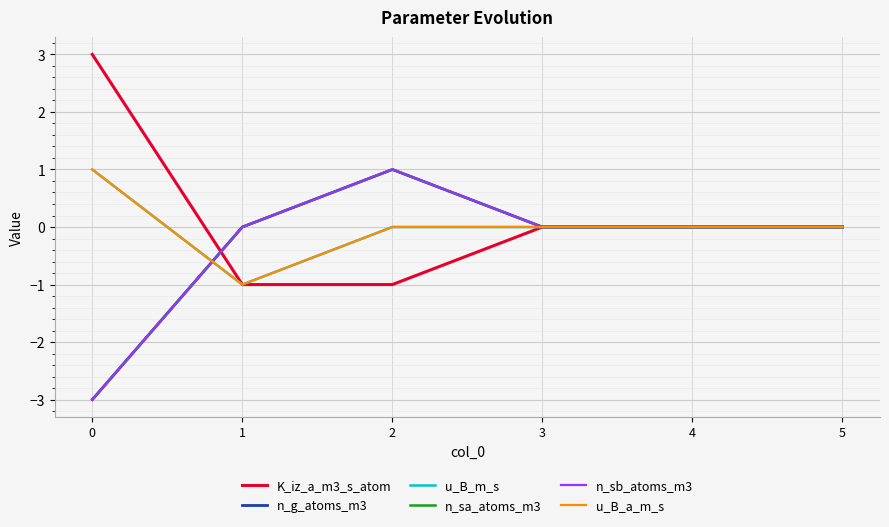

What is the spread (max minus min) of values at 0?

6